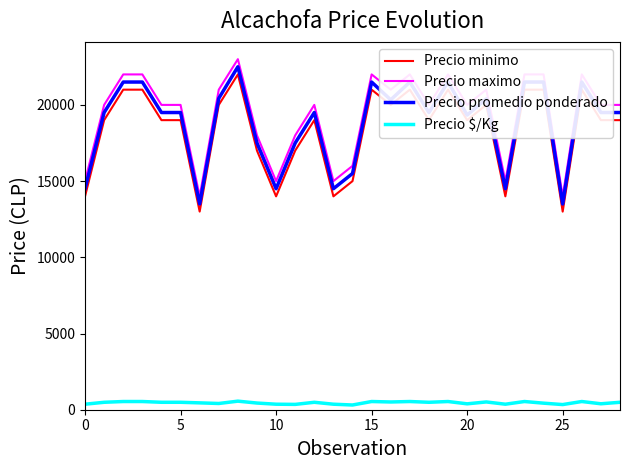

True or false: Precio $/Kg and Precio maximo cross at least once.

False